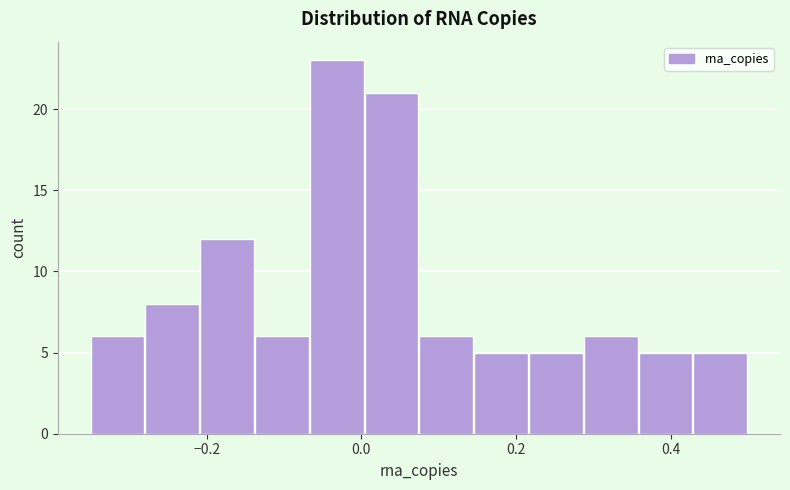

Read against the x-axis, roughly where is the centre of the tallest bar?

-0.04